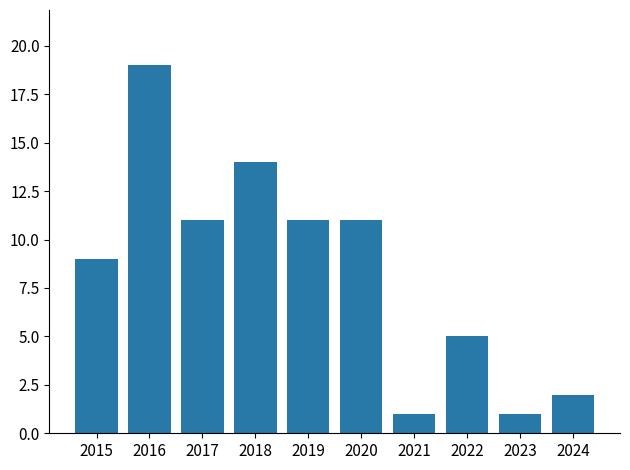

Are the bars grouped side by side (vs. stacked)?

No